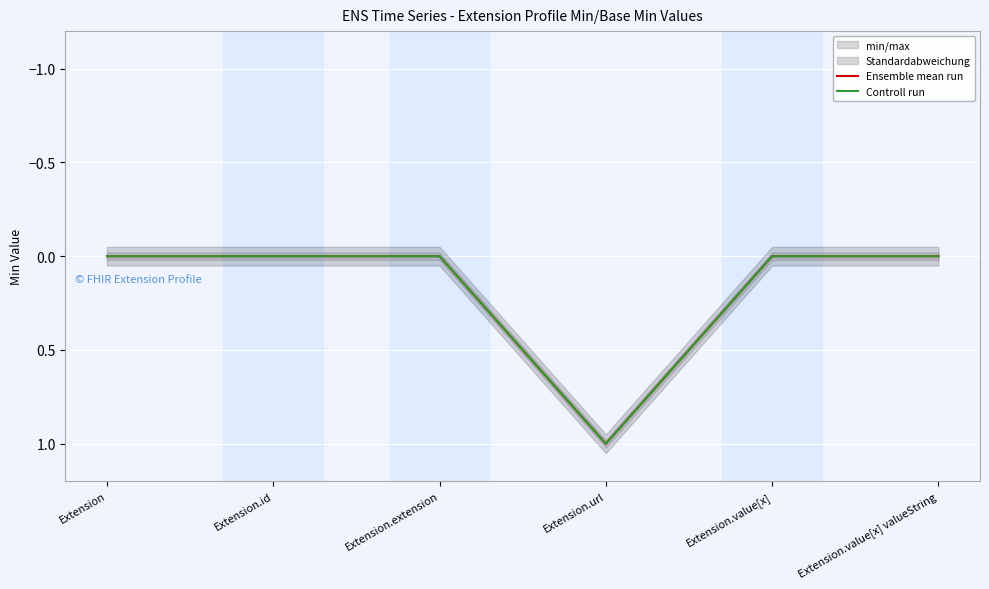

Where is Ensemble mean run nearest to the value 0?

Extension